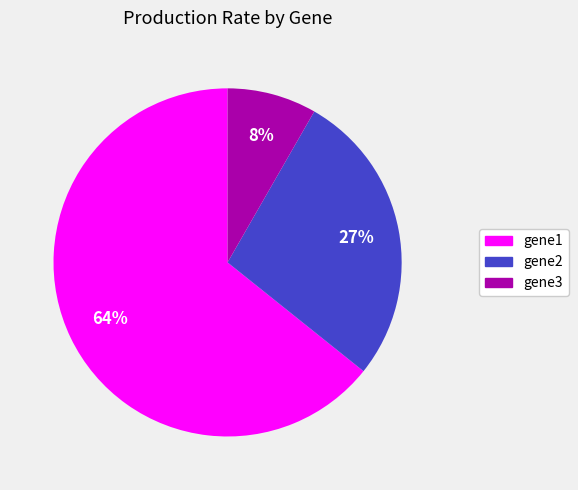

What percentage is the gene2 slice, to the nearest percent?

27%